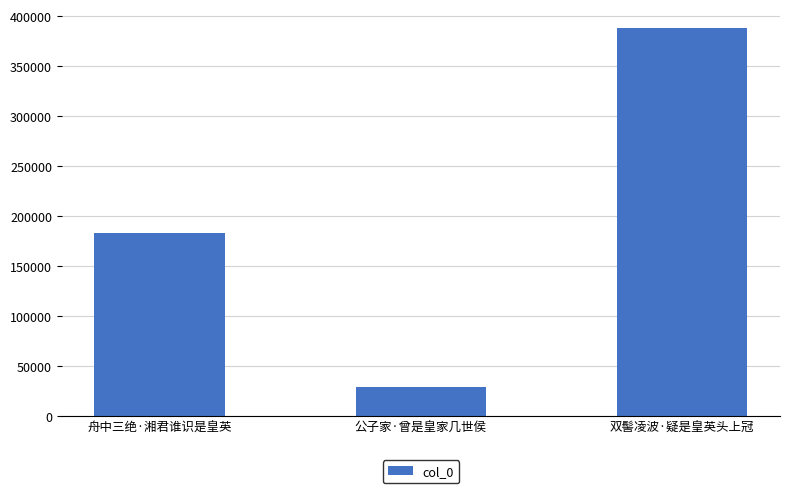

What is the ratio of the value at 双髻凌波·疑是皇英头上冠 to the value at 公子家·曾是皇家几世侯?

13.3